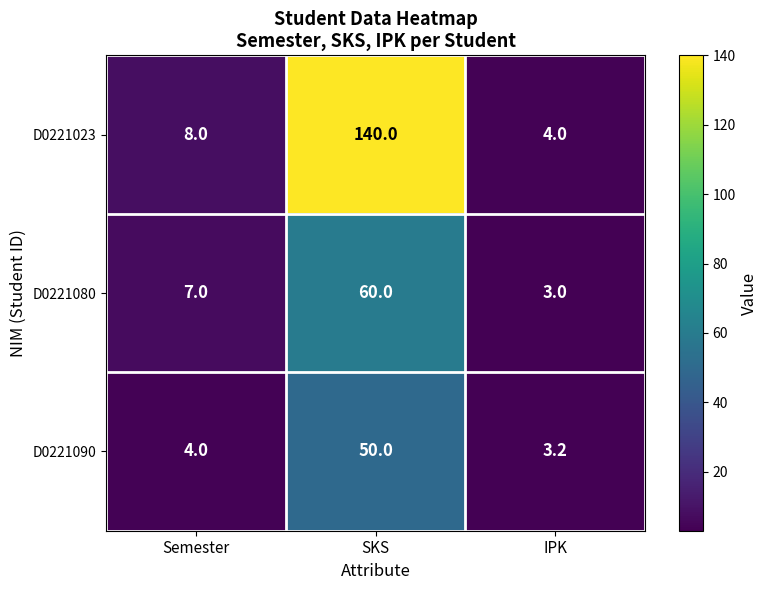

Rank the series by their maximum value, from highest to lowest.

D0221023, D0221080, D0221090